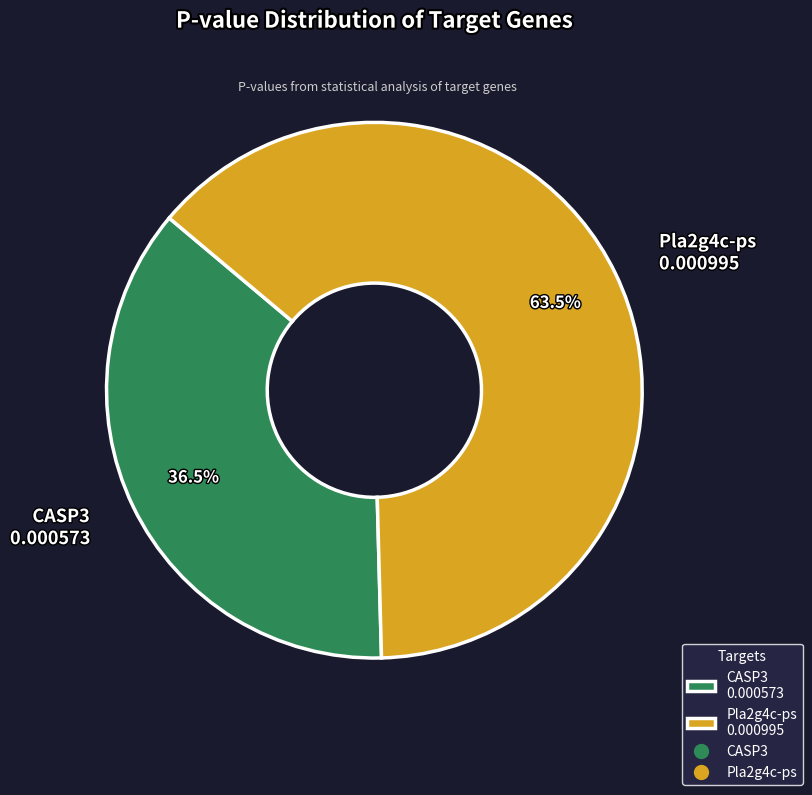

What is the smallest slice in the pie chart?

CASP3 0.000573